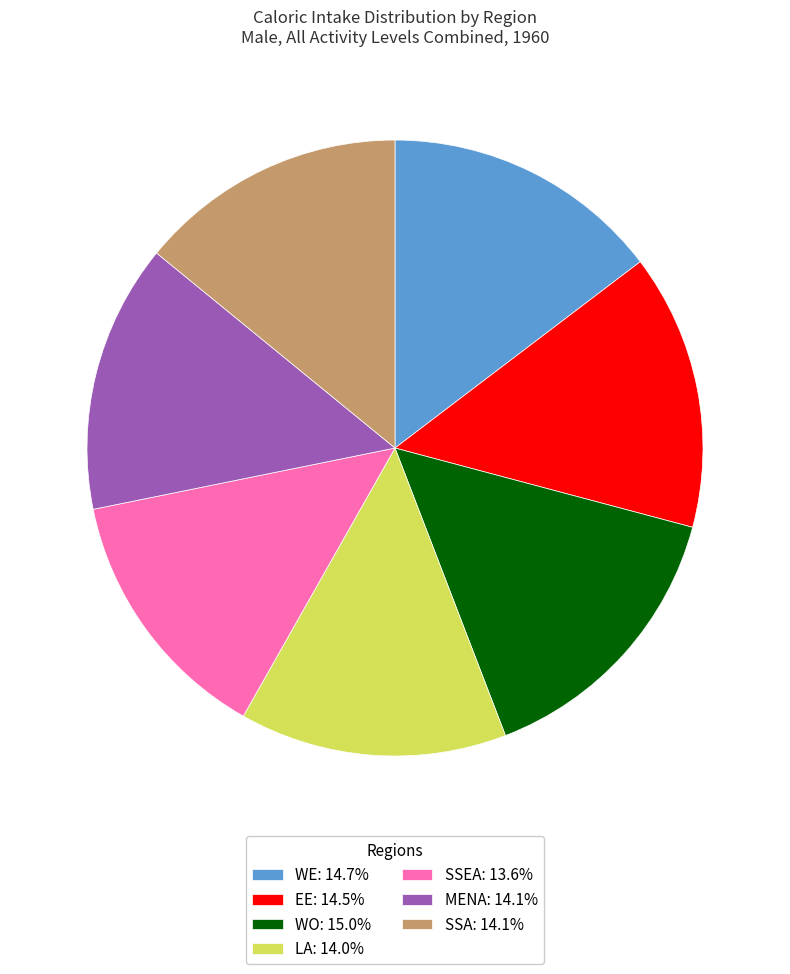

Approximately how many times larger is the value at LA: 14.0% compared to MENA: 14.1%?

1.0